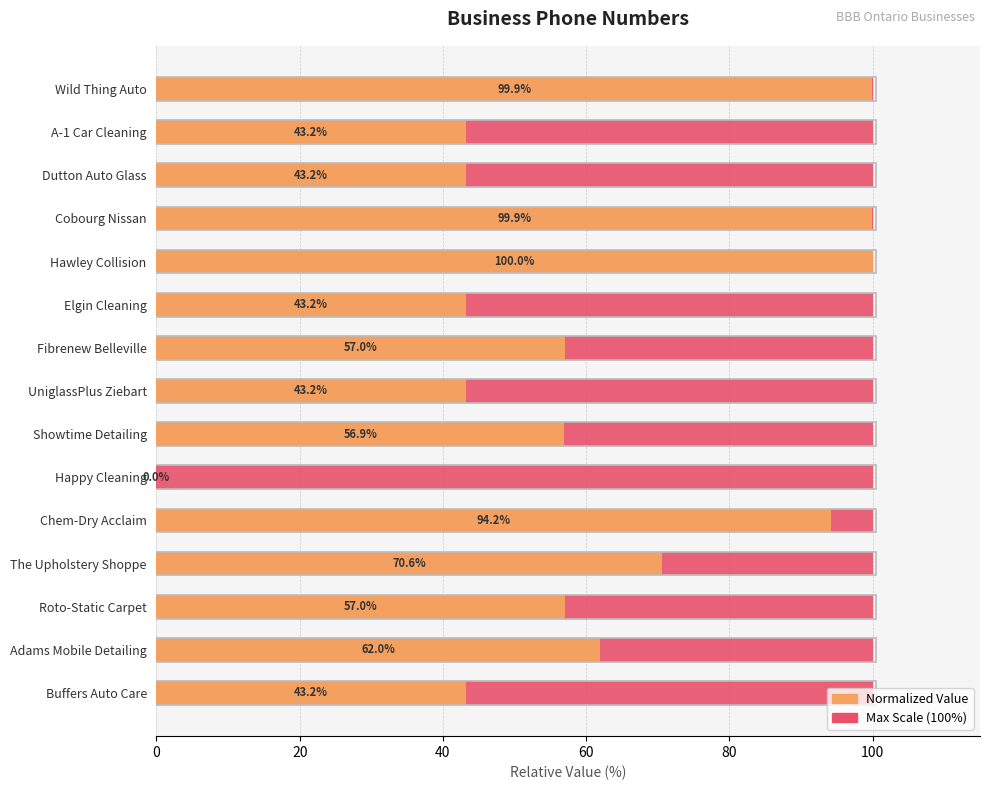

Which has a higher value, 100 or 20?

100